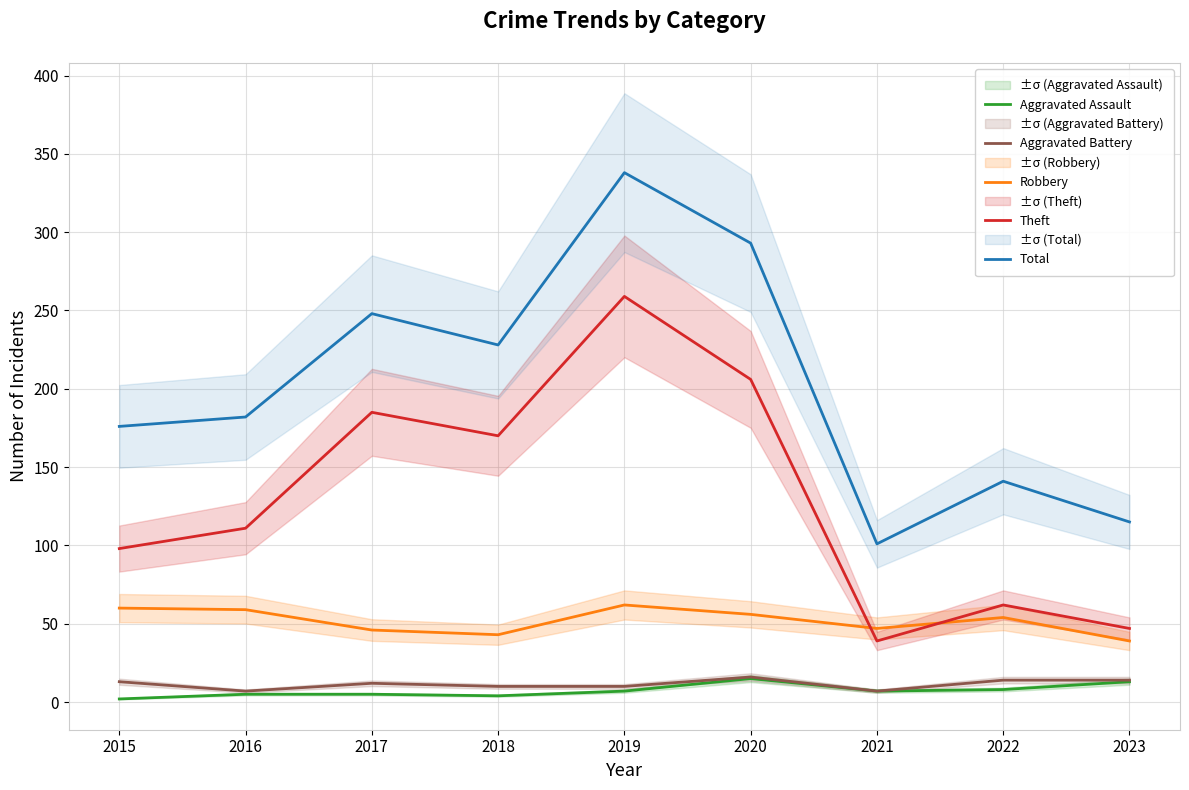

The value of Total at 2017 is 444. True or false?

False